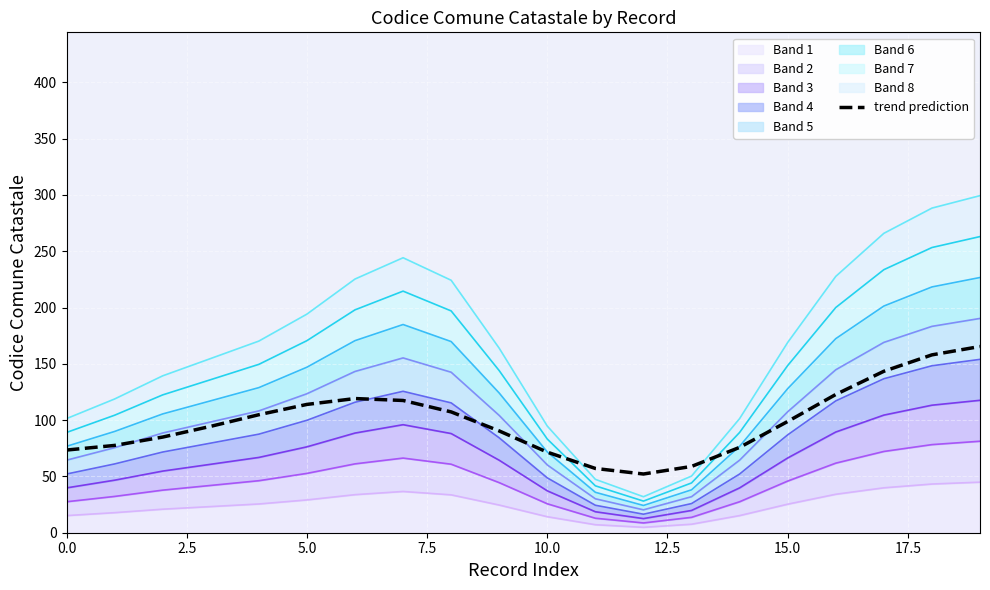

What value does the data have at 15?

98.8